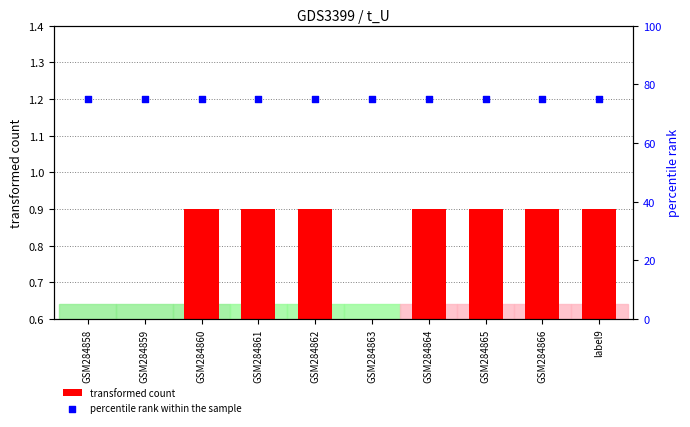

At which category is the sum across all series the highest?

GSM284860